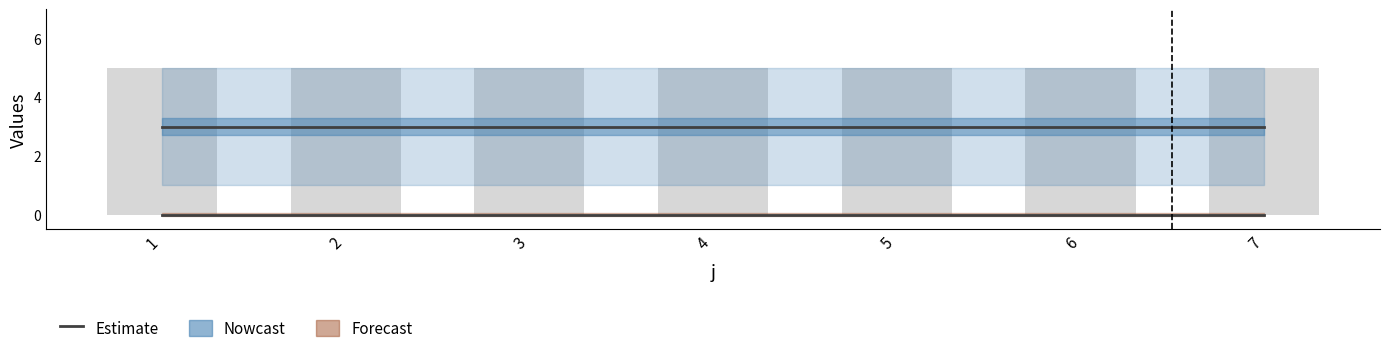

Where is L (Forecast) nearest to the value 0?

1